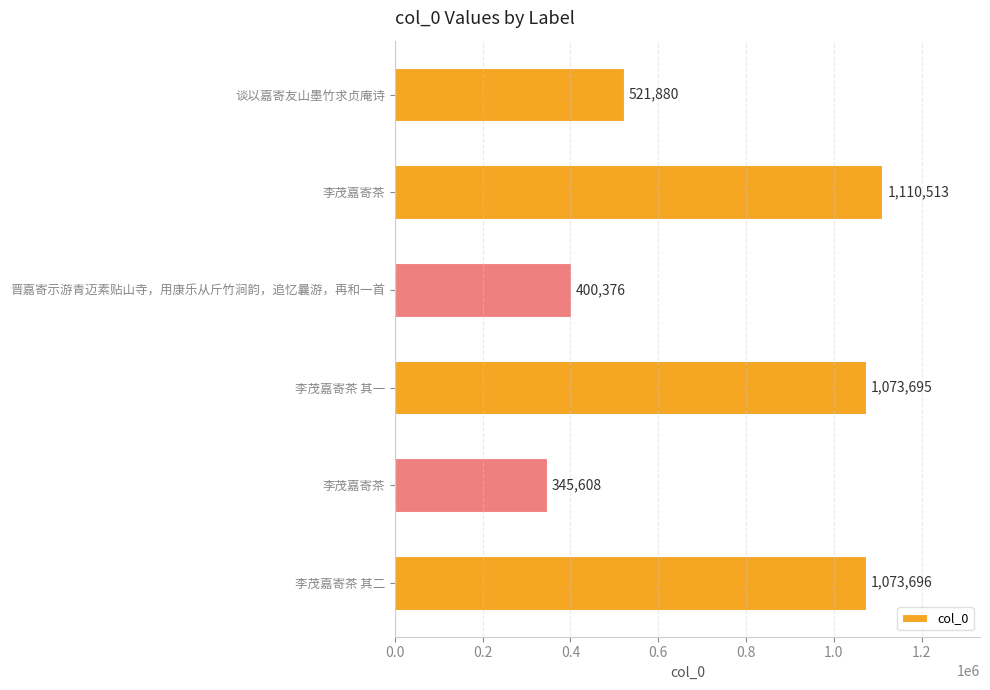

What is the difference between the maximum and second lowest values?

710137